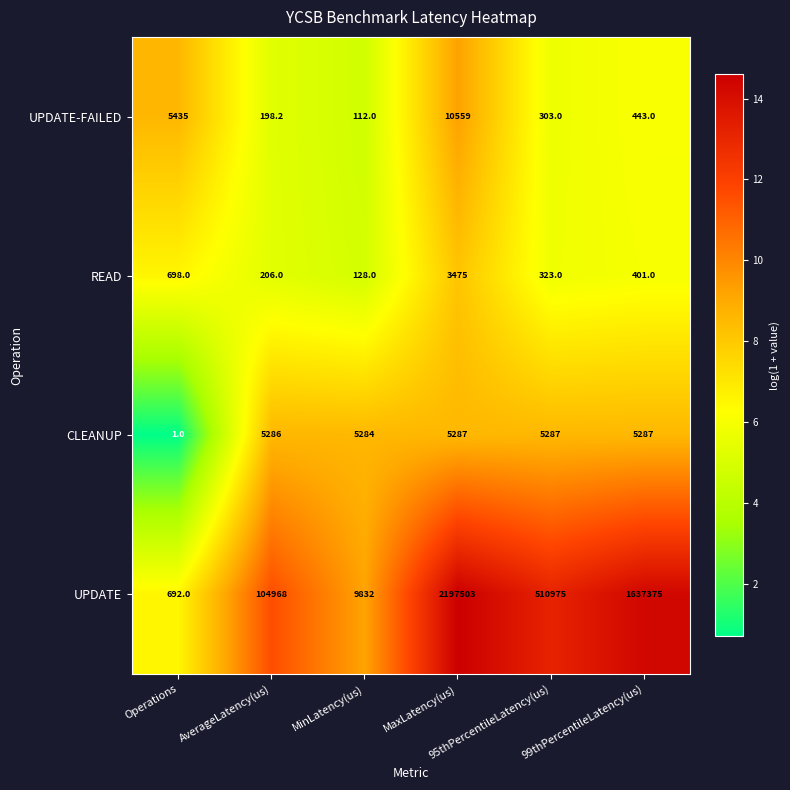

Which series has the widest spread of values?

UPDATE